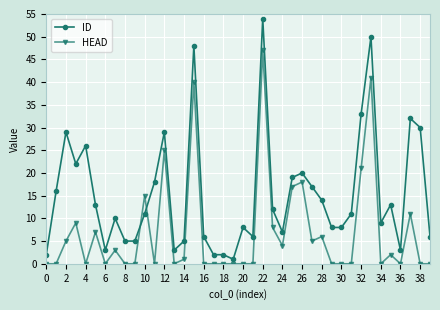

How many intersections are there between HEAD and ID?

2